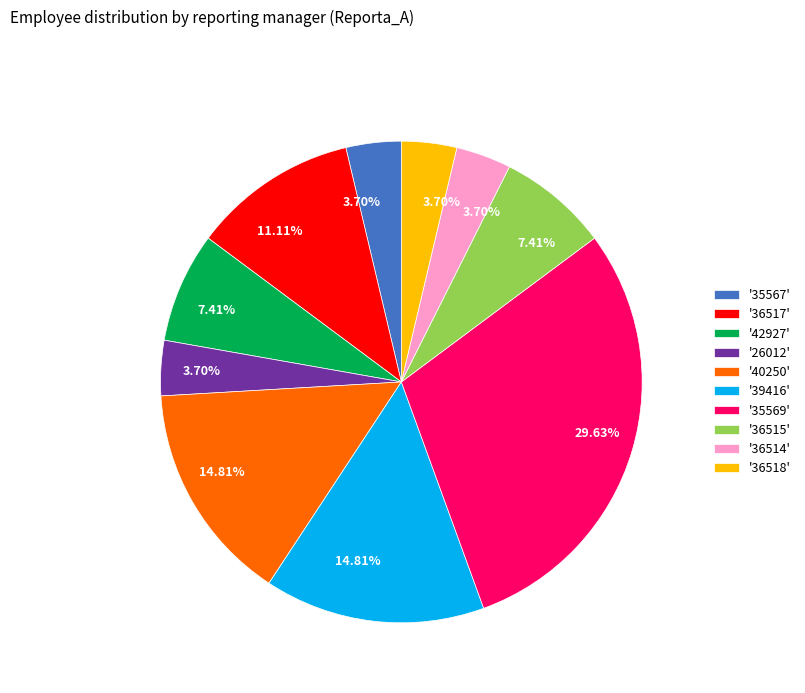

Count the number of slices in the pie.

10